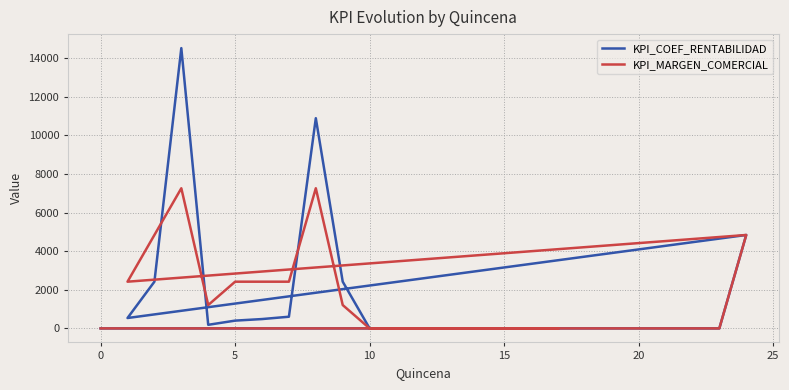

Reading right to left, list all the values displayed in this chart.

KPI_COEF_RENTABILIDAD: 0	0	0	0	0	0	0	0	2420	10890	605	484	403	186	14520	2420	538	4840	0	0
KPI_MARGEN_COMERCIAL: 0	0	0	0	0	0	0	0	1210	7260	2420	2420	2420	1210	7260	4840	2420	4840	0	0